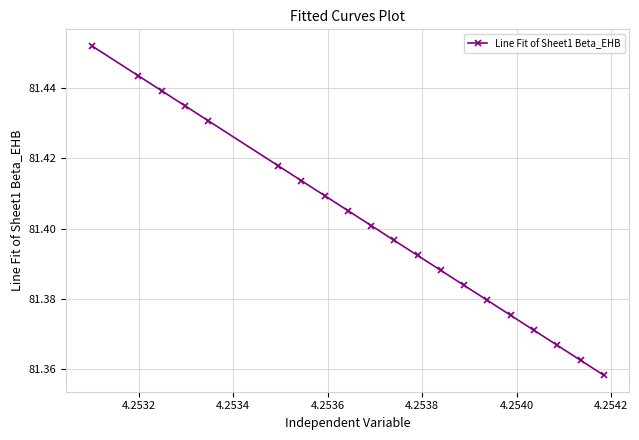

True or false: the data has more than 0 interior local peaks.

False